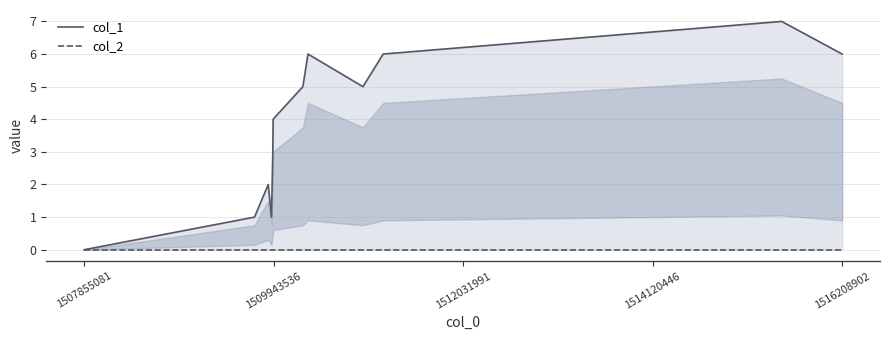

List the series in order of their peak value, lowest first.

col_2, col_1